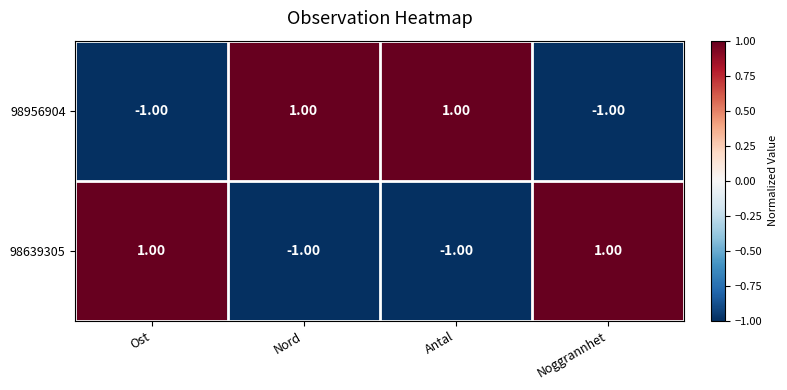

At Noggrannhet, list the series in order from smallest to largest.

98956904, 98639305